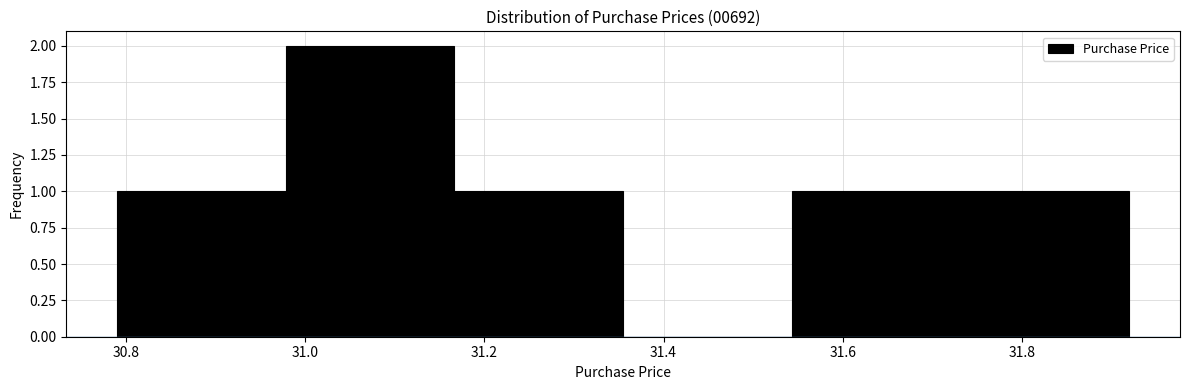

Reading left to right, list every bar in this chart as the range it spans on the x-axis followed by its height. Neither the bar edges nor the heights are printed on the chart, so give them approximately, as read against the axes.

30.80 to 30.98: 1
30.98 to 31.16: 2
31.16 to 31.36: 1
31.36 to 31.54: 0
31.54 to 31.74: 1
31.74 to 31.92: 1